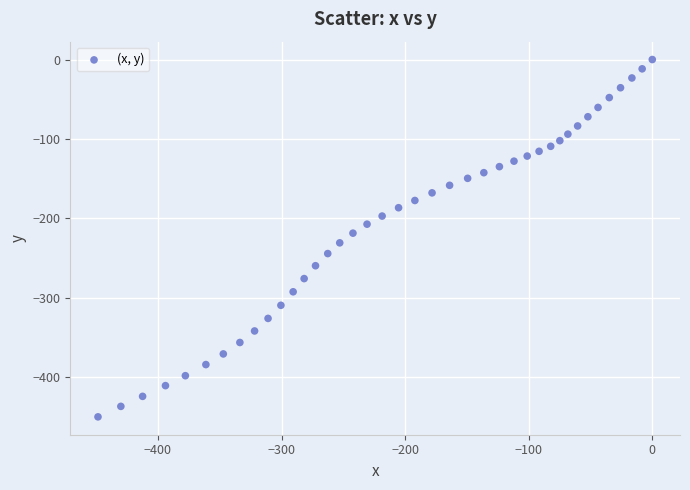

What is the range of X values (max minus min)?

448.5